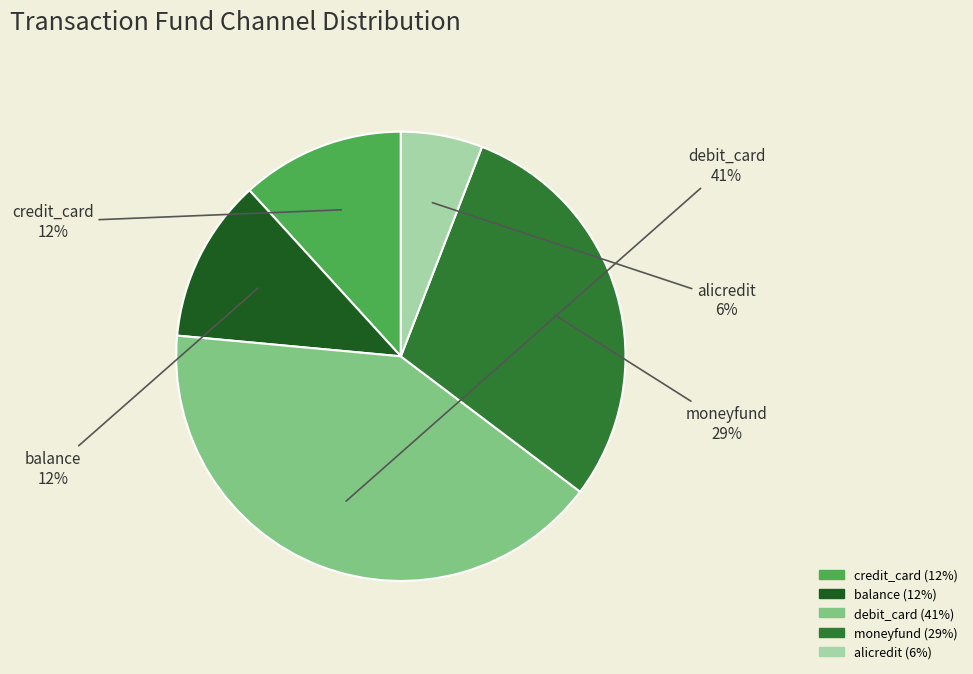

To the nearest percent, what is the difference between the largest and smallest slice percentages?

35%